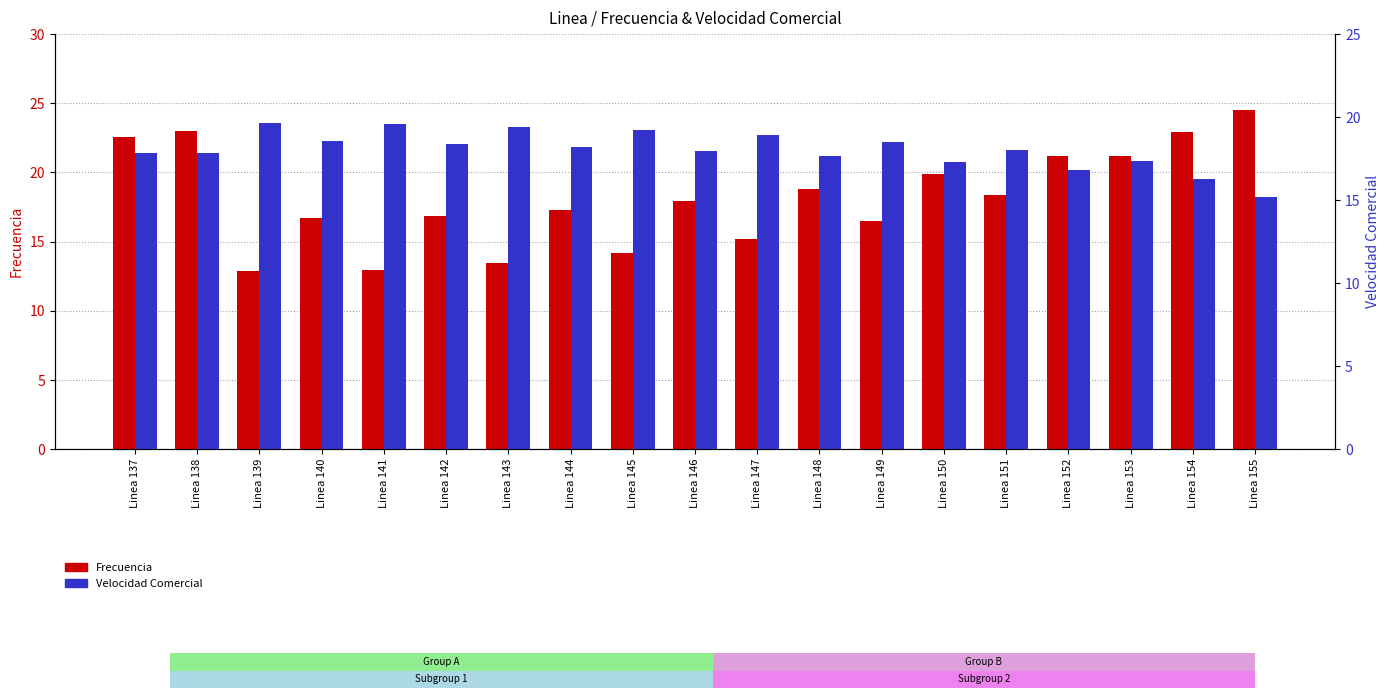

Which has a higher value, Linea 148 or Linea 147?

Linea 148